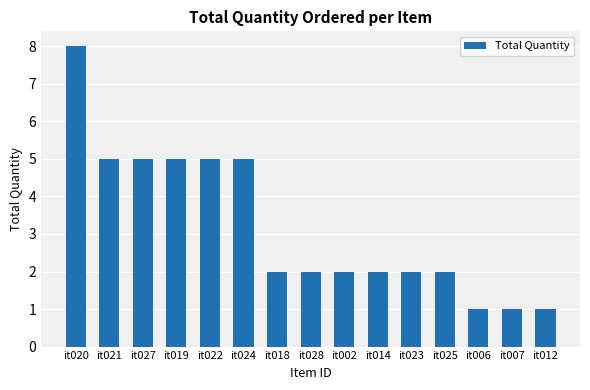

Are the bars grouped side by side (vs. stacked)?

No